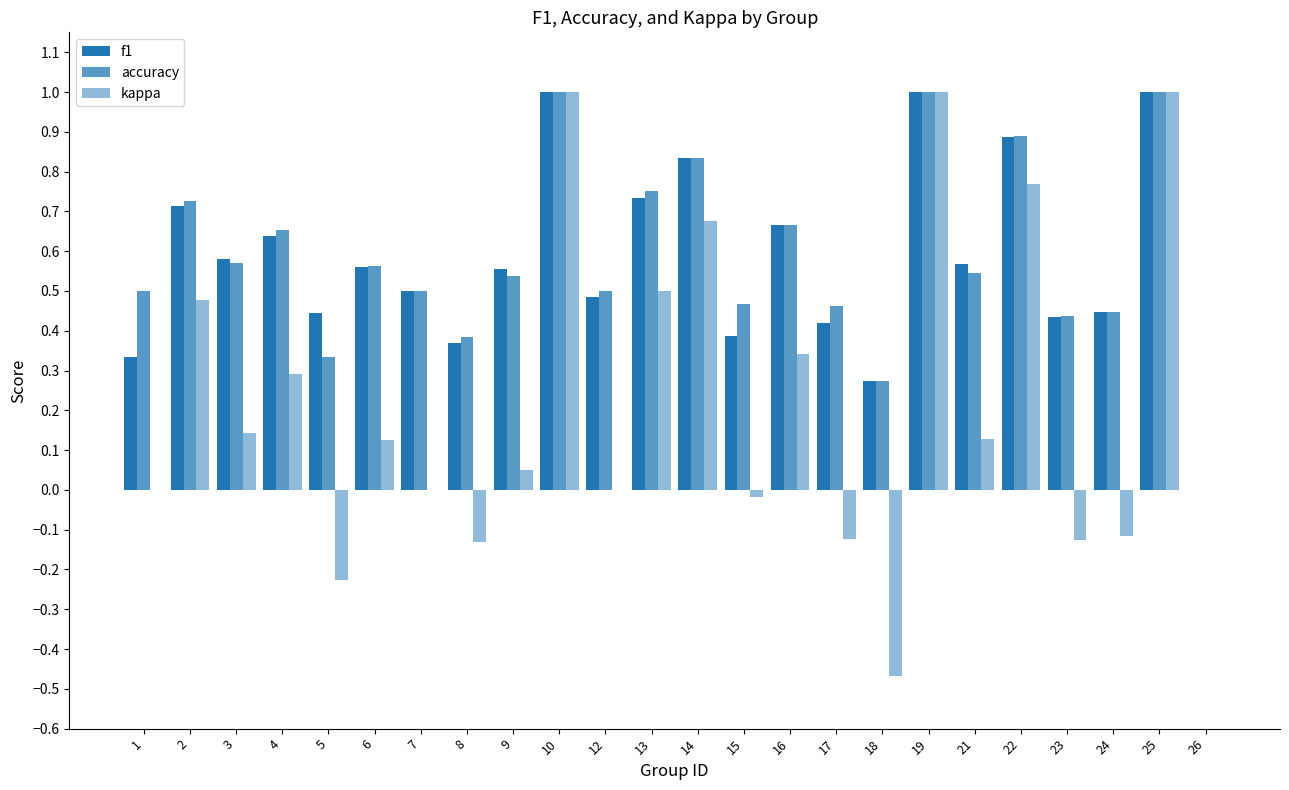

Count the number of categories in the chart.

24